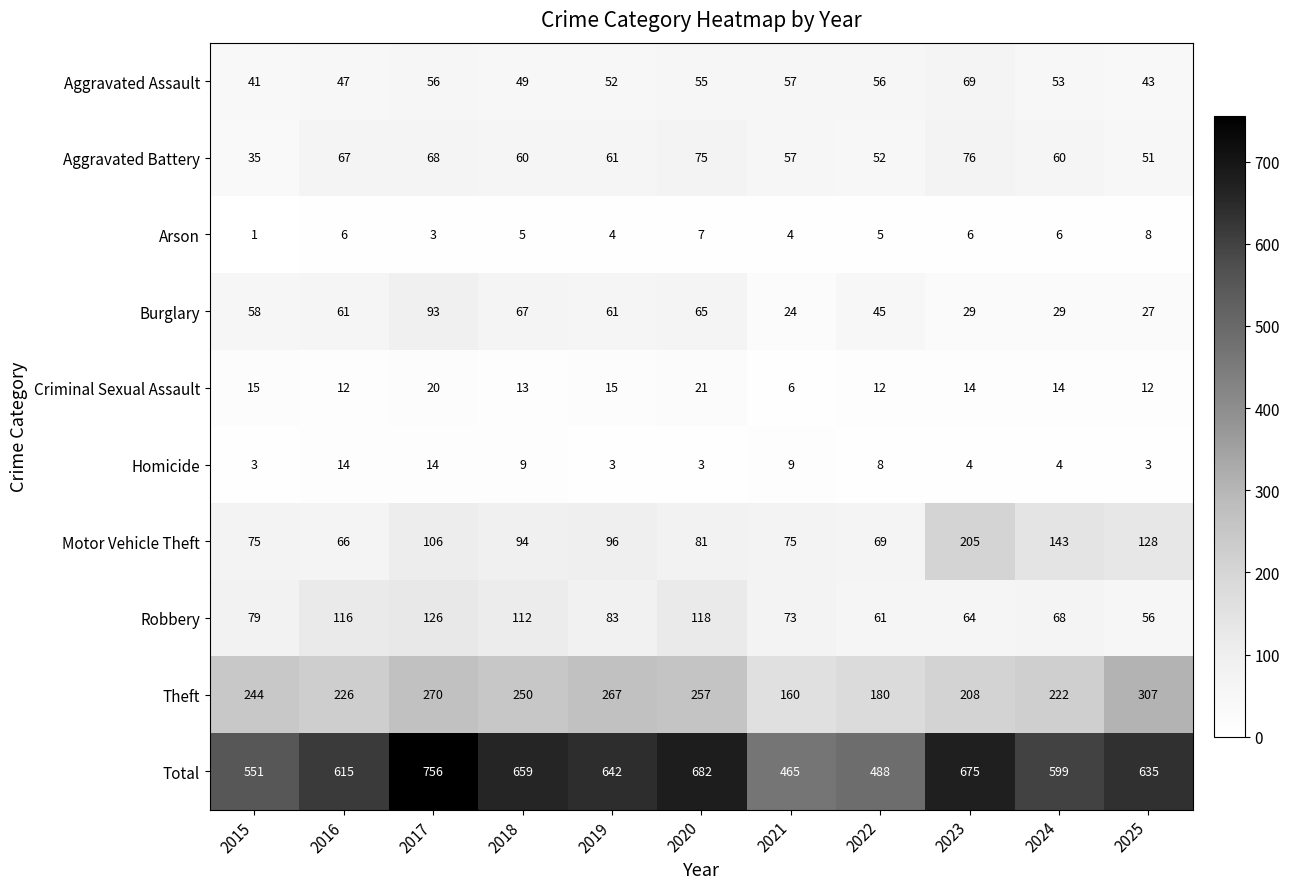

At which label does Motor Vehicle Theft reach its peak?

2023